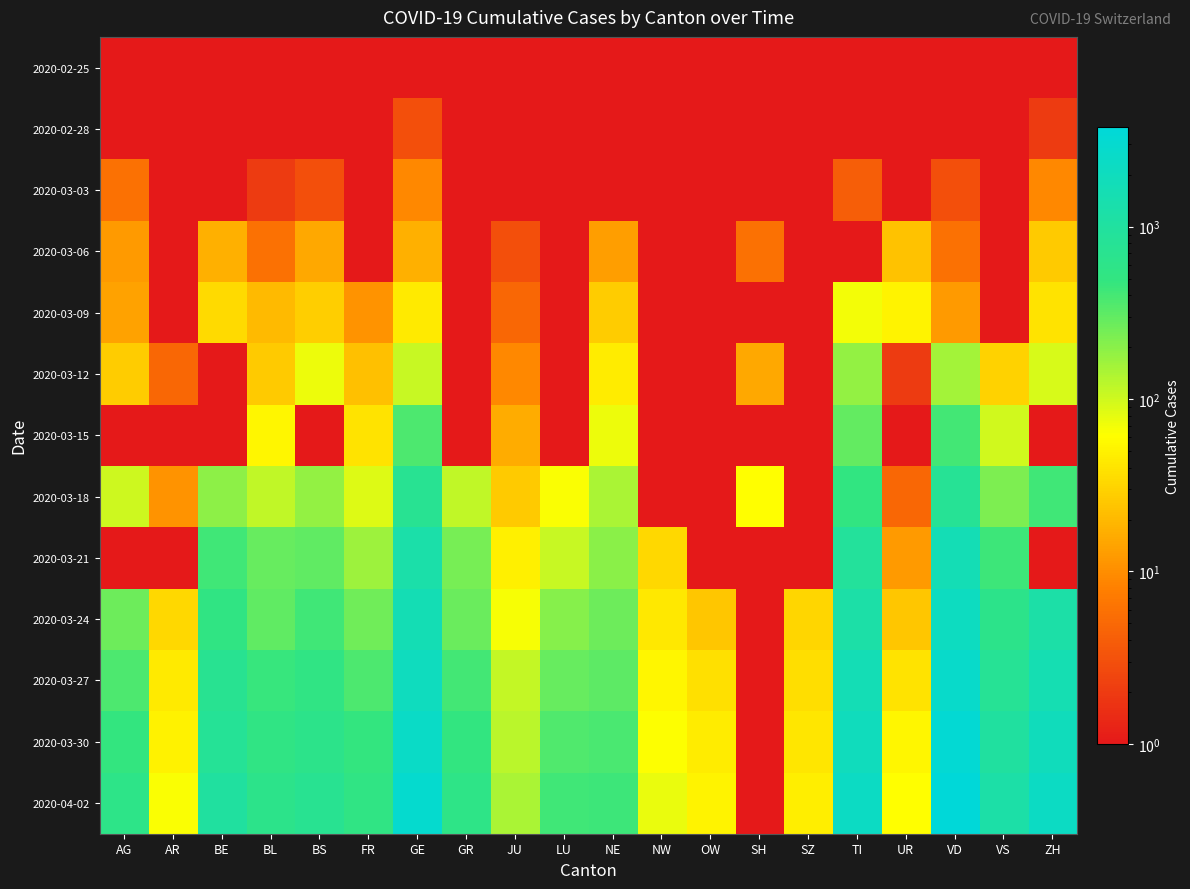

What is the smallest value displayed?

0.5